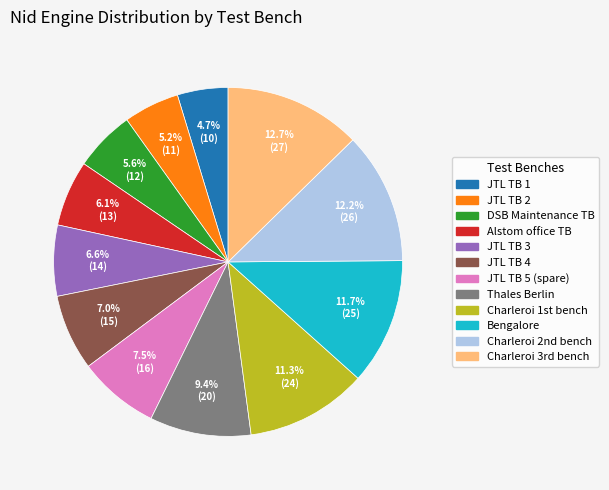

Is there any slice that represents more than half of the pie?

No